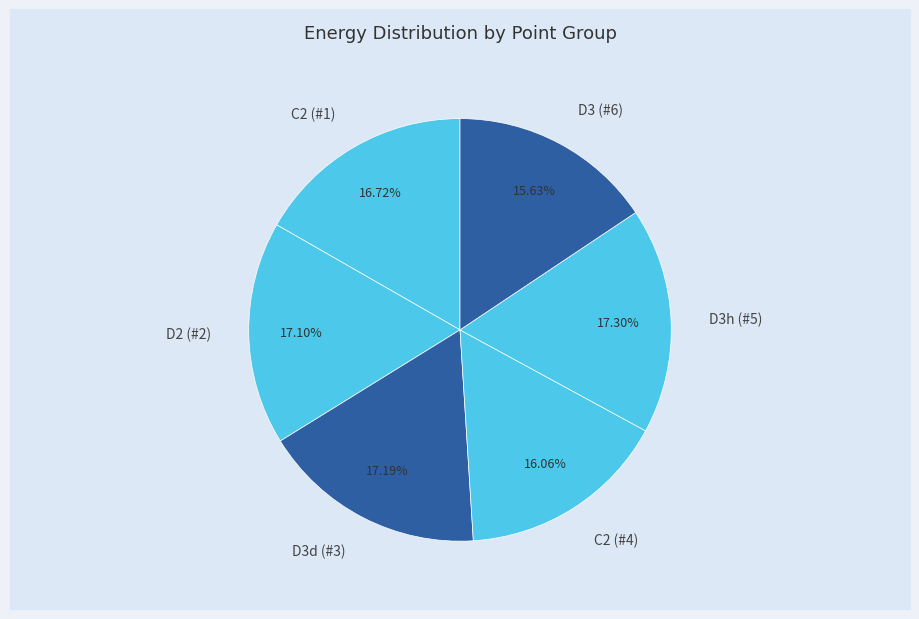

To the nearest percent, what percentage of the pie is D2 (#2)?

17%